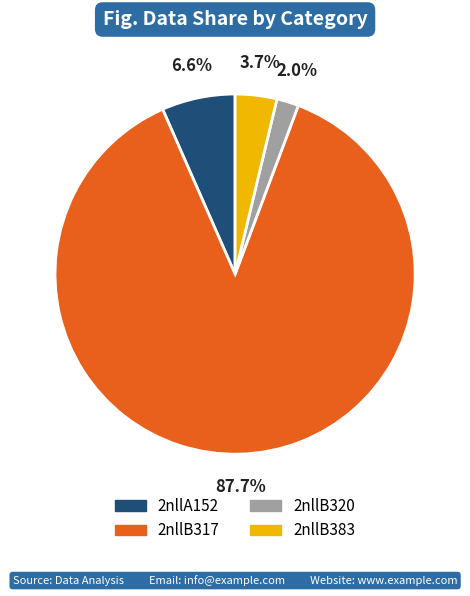

To the nearest percent, what percentage of the pie is 2nllB317?

88%